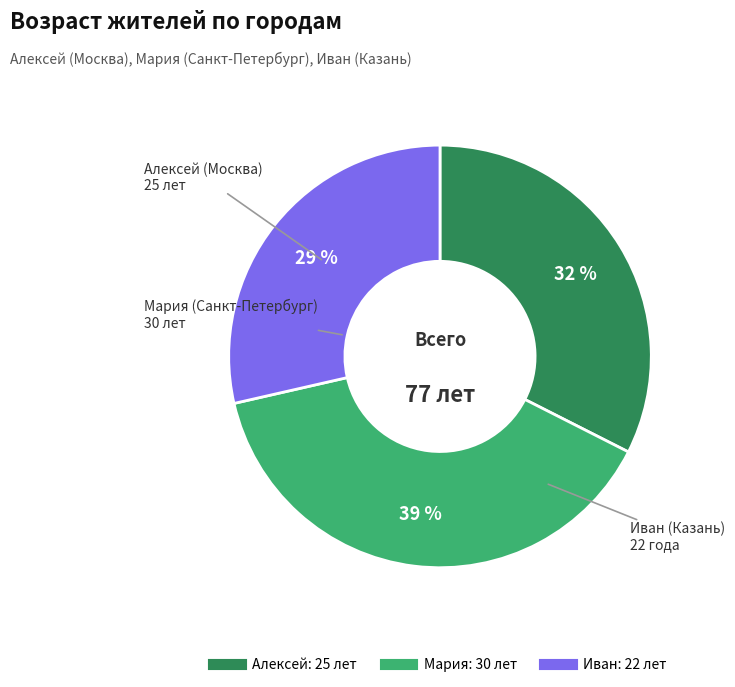

True or false: Иван accounts for 14% of the total.

False